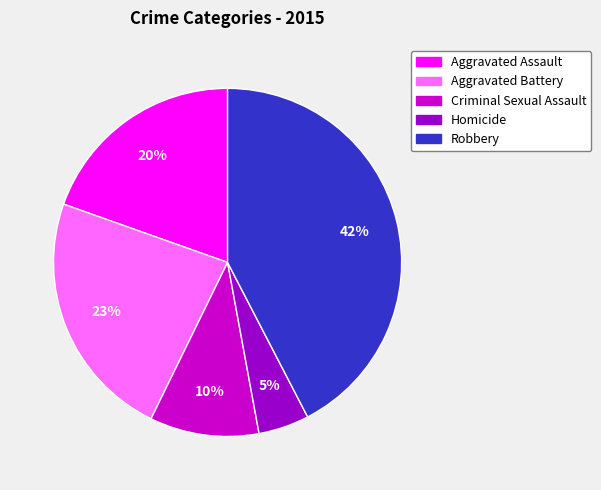

What is the ratio of the value at Homicide to the value at Criminal Sexual Assault?

0.5